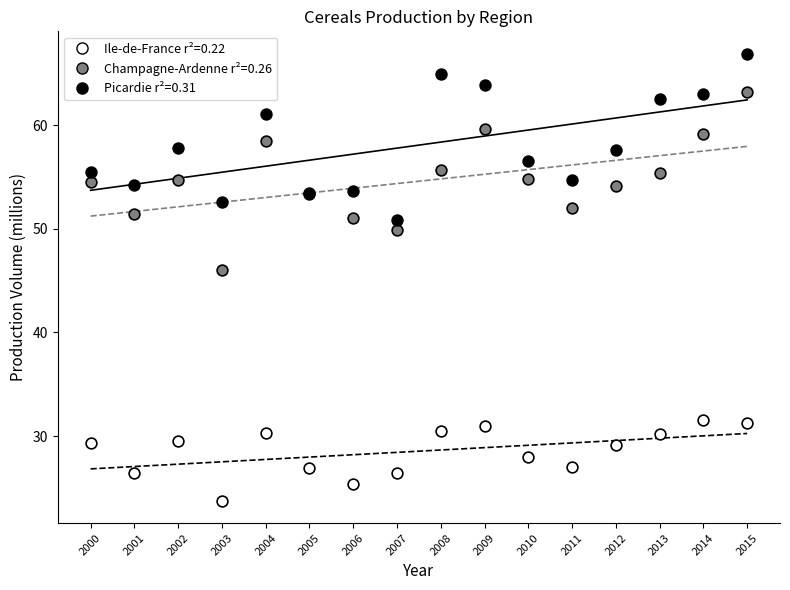

What are all the series names shown in the legend?

Ile-de-France r²=0.22, Champagne-Ardenne r²=0.26, Picardie r²=0.31